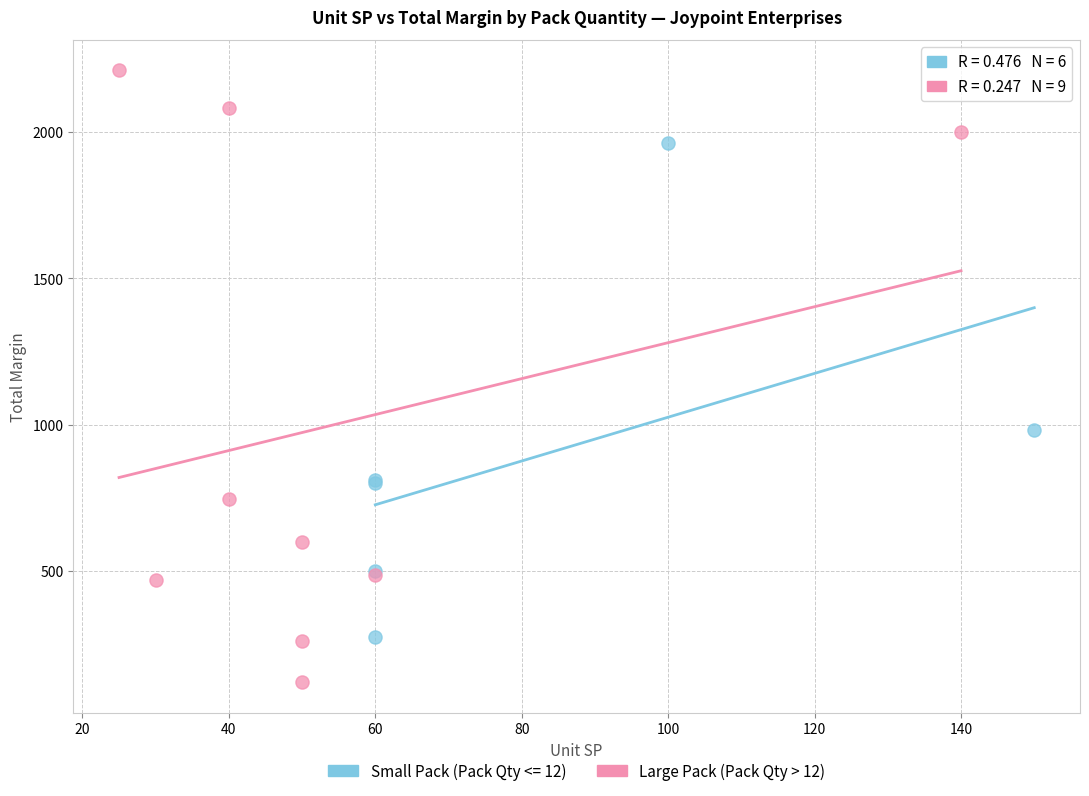

Which series has the widest spread of Y values?

Large Pack (Pack Qty > 12)